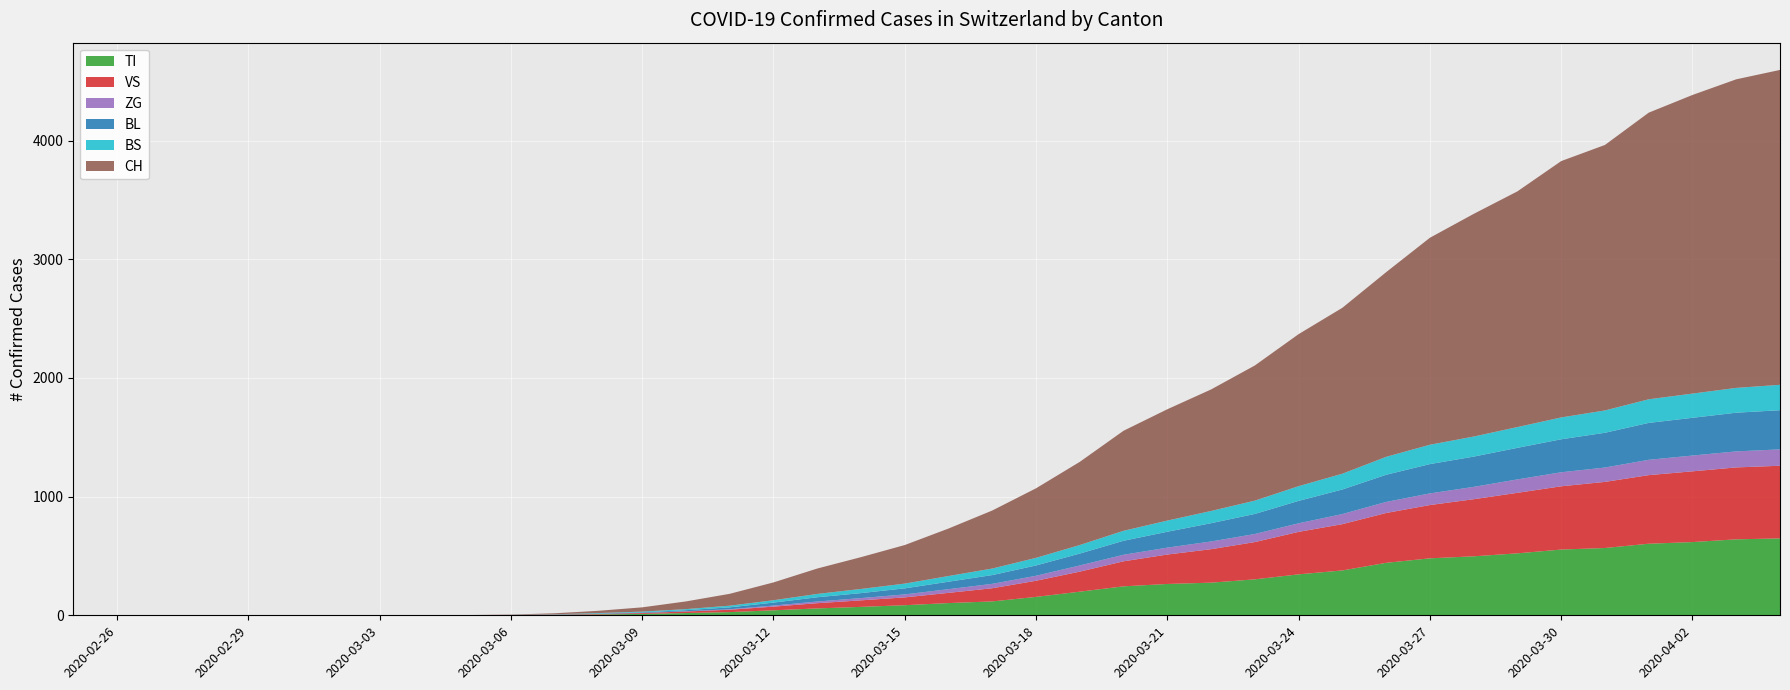

Reading left to right, list all the values displayed in this chart.

TI: 2020-02-25=0	2020-02-26=0	2020-02-27=0	2020-02-28=0	2020-02-29=0	2020-03-01=0	2020-03-02=0	2020-03-03=0	2020-03-04=1	2020-03-05=1	2020-03-06=1	2020-03-07=3	2020-03-08=7	2020-03-09=12	2020-03-10=19	2020-03-11=27	2020-03-12=42	2020-03-13=58	2020-03-14=71	2020-03-15=85	2020-03-16=103	2020-03-17=117	2020-03-18=155	2020-03-19=199	2020-03-20=244	2020-03-21=264	2020-03-22=275	2020-03-23=303	2020-03-24=345	2020-03-25=378	2020-03-26=442	2020-03-27=480	2020-03-28=497	2020-03-29=522	2020-03-30=554	2020-03-31=567	2020-04-01=603	2020-04-02=617	2020-04-03=640	2020-04-04=648
VS: 2020-02-25=0	2020-02-26=0	2020-02-27=0	2020-02-28=0	2020-02-29=0	2020-03-01=0	2020-03-02=0	2020-03-03=0	2020-03-04=0	2020-03-05=0	2020-03-06=1	2020-03-07=3	2020-03-08=4	2020-03-09=7	2020-03-10=13	2020-03-11=20	2020-03-12=31	2020-03-13=44	2020-03-14=55	2020-03-15=66	2020-03-16=86	2020-03-17=111	2020-03-18=136	2020-03-19=169	2020-03-20=211	2020-03-21=248	2020-03-22=282	2020-03-23=314	2020-03-24=358	2020-03-25=390	2020-03-26=420	2020-03-27=449	2020-03-28=481	2020-03-29=510	2020-03-30=533	2020-03-31=557	2020-04-01=578	2020-04-02=596	2020-04-03=606	2020-04-04=612
ZG: 2020-02-25=0	2020-02-26=0	2020-02-27=0	2020-02-28=0	2020-02-29=0	2020-03-01=0	2020-03-02=0	2020-03-03=0	2020-03-04=0	2020-03-05=0	2020-03-06=0	2020-03-07=0	2020-03-08=1	2020-03-09=1	2020-03-10=2	2020-03-11=4	2020-03-12=9	2020-03-13=14	2020-03-14=19	2020-03-15=25	2020-03-16=31	2020-03-17=37	2020-03-18=42	2020-03-19=52	2020-03-20=55	2020-03-21=58	2020-03-22=65	2020-03-23=68	2020-03-24=72	2020-03-25=85	2020-03-26=93	2020-03-27=98	2020-03-28=104	2020-03-29=113	2020-03-30=118	2020-03-31=121	2020-04-01=129	2020-04-02=133	2020-04-03=135	2020-04-04=138
BL: 2020-02-25=0	2020-02-26=0	2020-02-27=0	2020-02-28=0	2020-02-29=0	2020-03-01=0	2020-03-02=0	2020-03-03=0	2020-03-04=0	2020-03-05=0	2020-03-06=0	2020-03-07=1	2020-03-08=3	2020-03-09=5	2020-03-10=9	2020-03-11=16	2020-03-12=25	2020-03-13=36	2020-03-14=42	2020-03-15=51	2020-03-16=63	2020-03-17=74	2020-03-18=87	2020-03-19=100	2020-03-20=118	2020-03-21=134	2020-03-22=154	2020-03-23=169	2020-03-24=189	2020-03-25=207	2020-03-26=229	2020-03-27=247	2020-03-28=255	2020-03-29=266	2020-03-30=278	2020-03-31=293	2020-04-01=311	2020-04-02=318	2020-04-03=326	2020-04-04=330
BS: 2020-02-25=0	2020-02-26=0	2020-02-27=0	2020-02-28=0	2020-02-29=0	2020-03-01=0	2020-03-02=0	2020-03-03=0	2020-03-04=0	2020-03-05=0	2020-03-06=1	2020-03-07=2	2020-03-08=4	2020-03-09=6	2020-03-10=9	2020-03-11=14	2020-03-12=20	2020-03-13=28	2020-03-14=35	2020-03-15=40	2020-03-16=48	2020-03-17=55	2020-03-18=64	2020-03-19=72	2020-03-20=84	2020-03-21=94	2020-03-22=103	2020-03-23=112	2020-03-24=124	2020-03-25=133	2020-03-26=151	2020-03-27=163	2020-03-28=169	2020-03-29=175	2020-03-30=184	2020-03-31=188	2020-04-01=199	2020-04-02=204	2020-04-03=209	2020-04-04=214
CH: 2020-02-25=0	2020-02-26=0	2020-02-27=0	2020-02-28=0	2020-02-29=0	2020-03-01=0	2020-03-02=0	2020-03-03=0	2020-03-04=1	2020-03-05=1	2020-03-06=3	2020-03-07=8	2020-03-08=19	2020-03-09=36	2020-03-10=65	2020-03-11=100	2020-03-12=150	2020-03-13=214	2020-03-14=268	2020-03-15=325	2020-03-16=400	2020-03-17=489	2020-03-18=586	2020-03-19=701	2020-03-20=843	2020-03-21=938	2020-03-22=1024	2020-03-23=1139	2020-03-24=1281	2020-03-25=1398	2020-03-26=1556	2020-03-27=1744	2020-03-28=1876	2020-03-29=1986	2020-03-30=2160	2020-03-31=2237	2020-04-01=2415	2020-04-02=2516	2020-04-03=2600	2020-04-04=2653